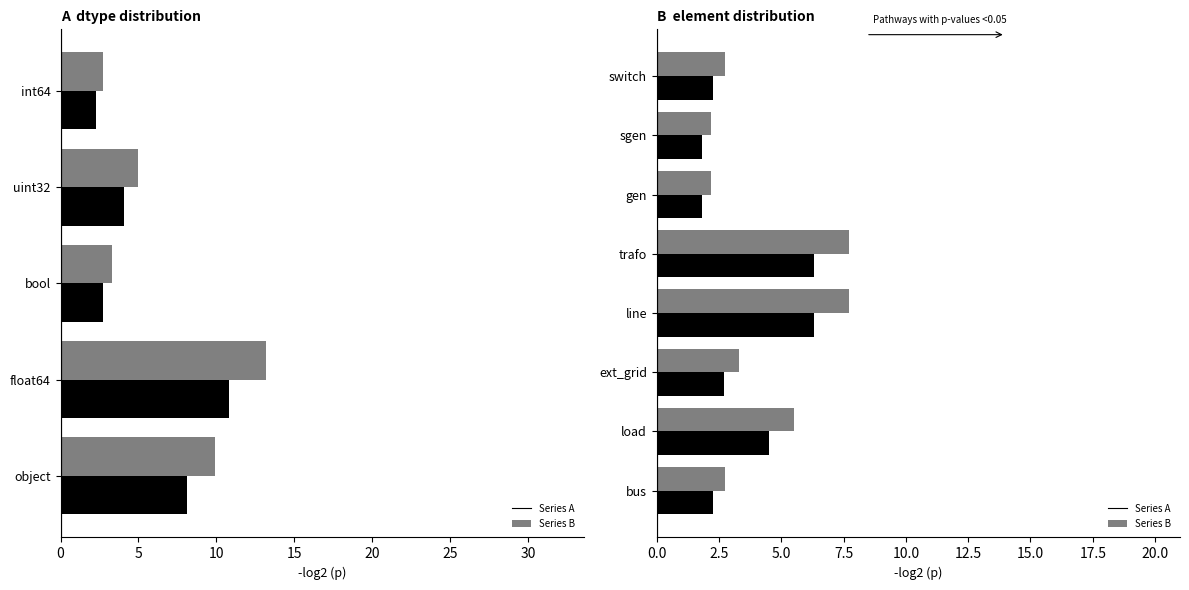

What are all the series names shown in the legend?

Series A, Series B